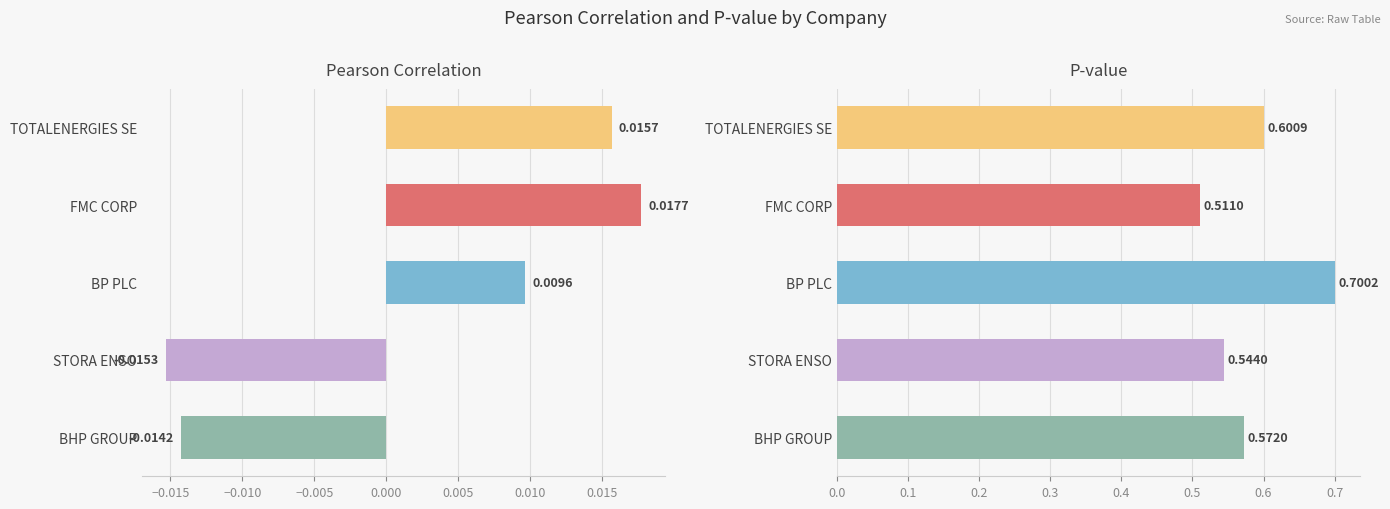

How many bars are there in each group?

2